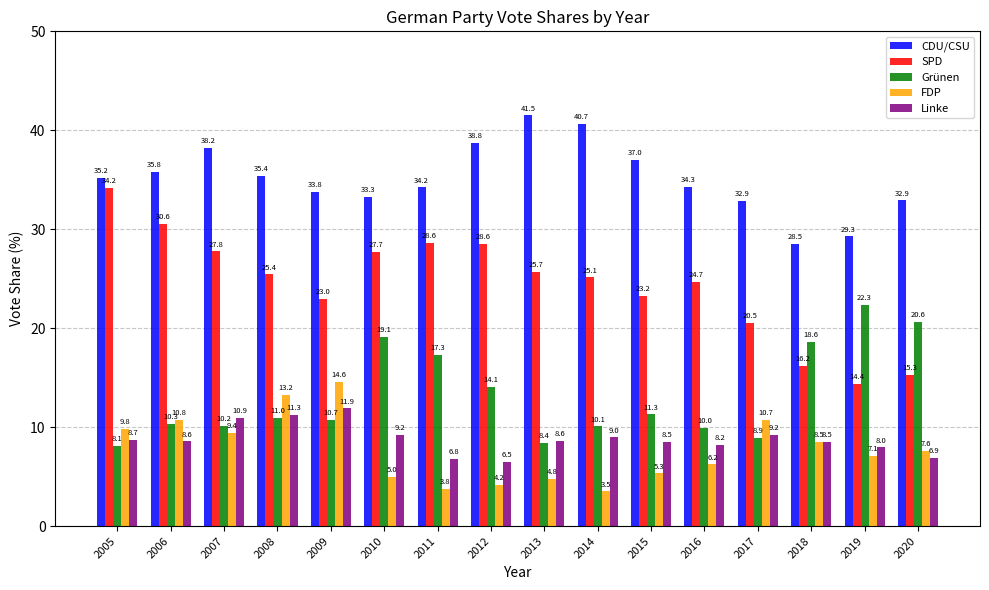

The value of CDU/CSU at 2018 is 19.2. True or false?

False